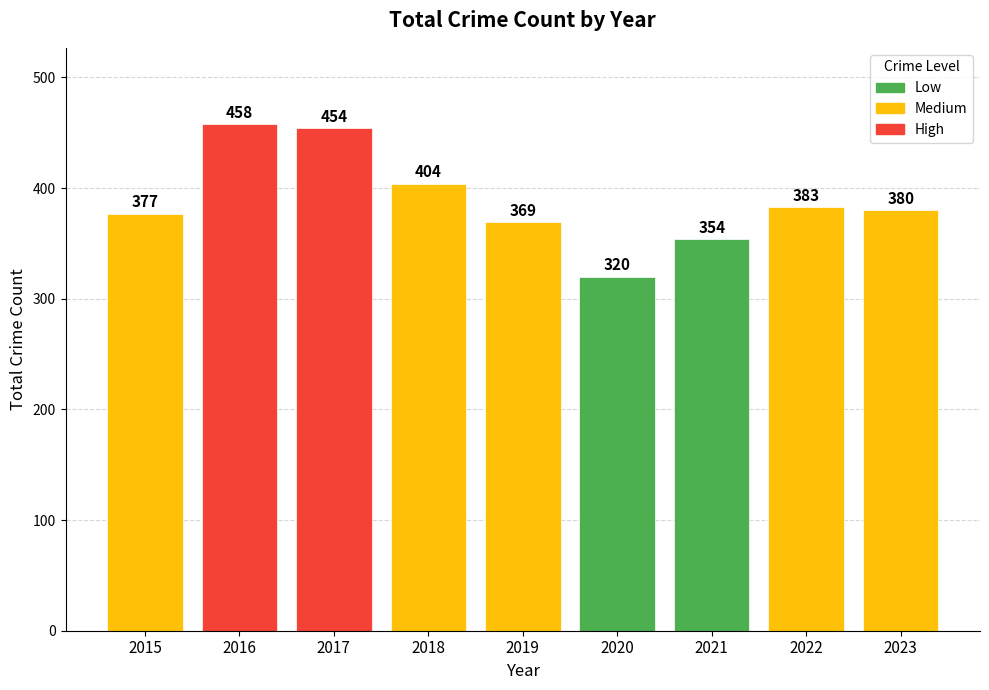

What value does the data have at 2023?

380